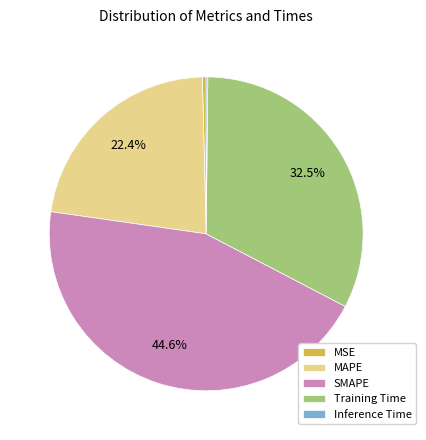

Which has a higher value, MAPE or Training Time?

Training Time